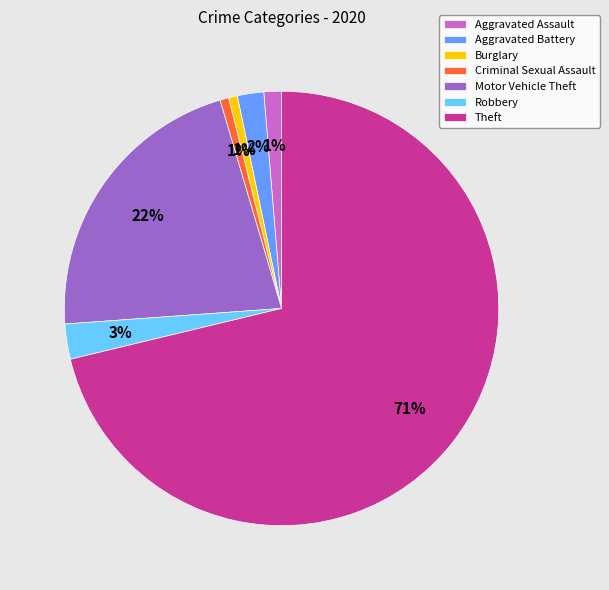

Do Robbery and Aggravated Battery together represent more than half of the pie?

No